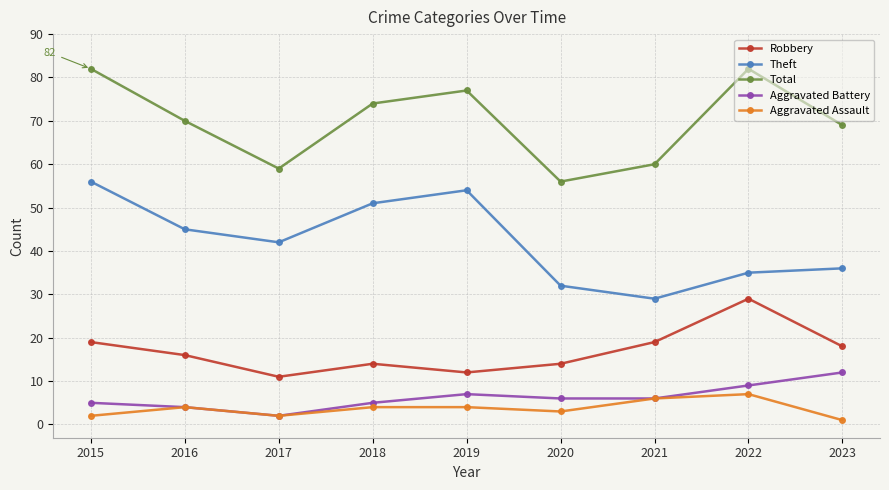

What is the value of the Aggravated Battery point at the 9th from the left?

12